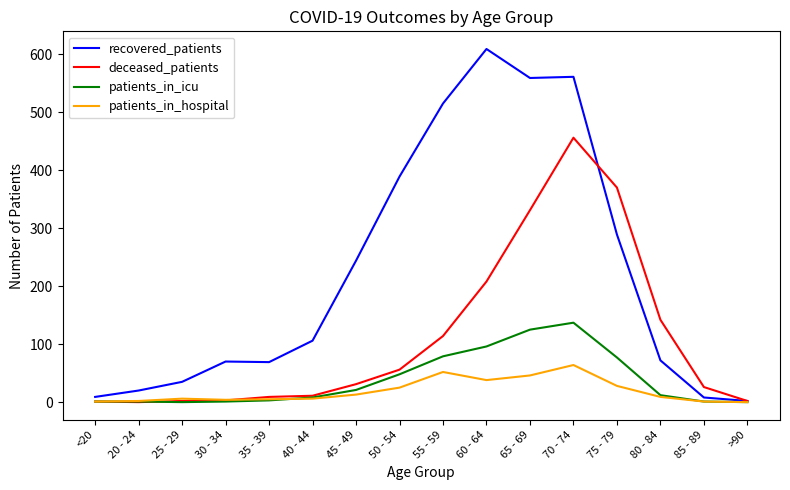

Where is deceased_patients nearest to the value 228?

60 - 64